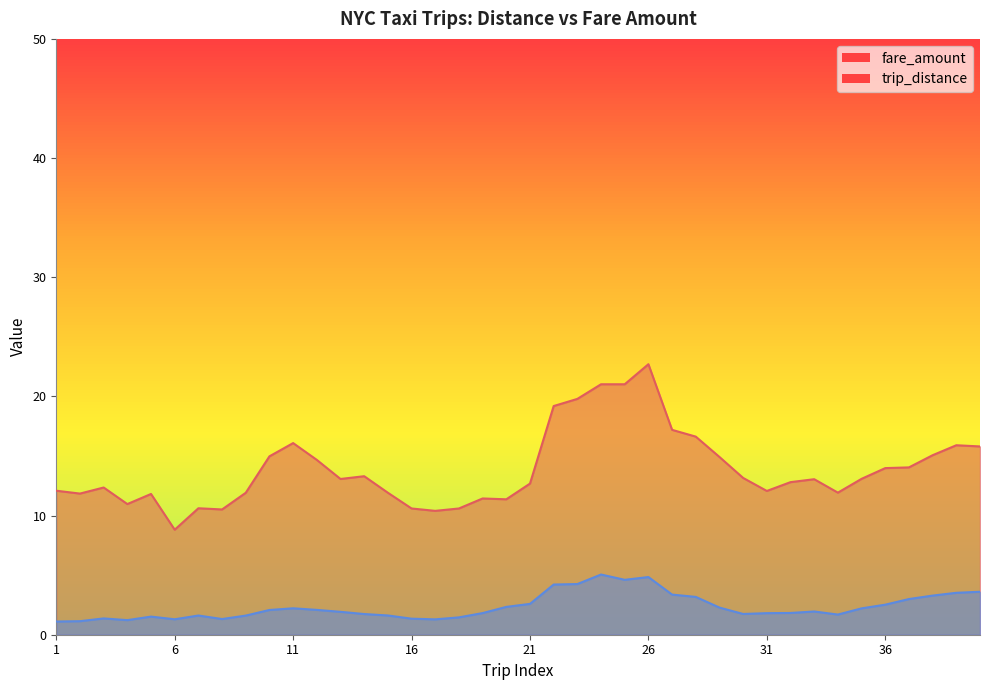

True or false: trip_distance has more than 1 interior local peaks.

True